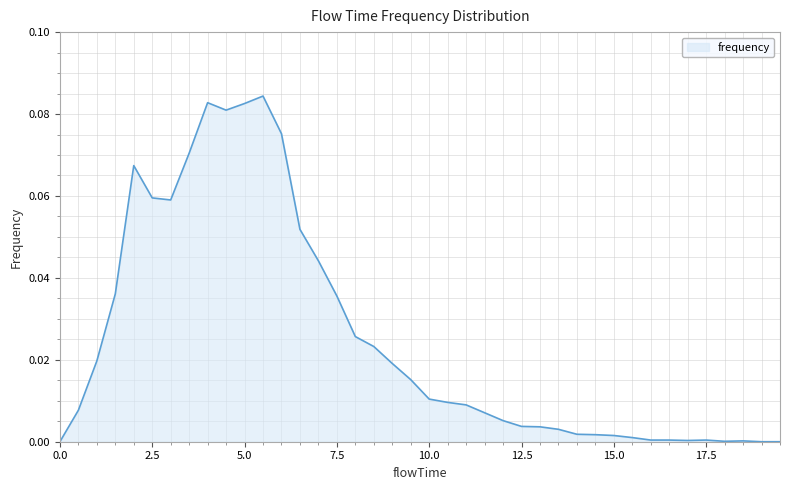

Is this an area chart (filled region under the line)?

Yes